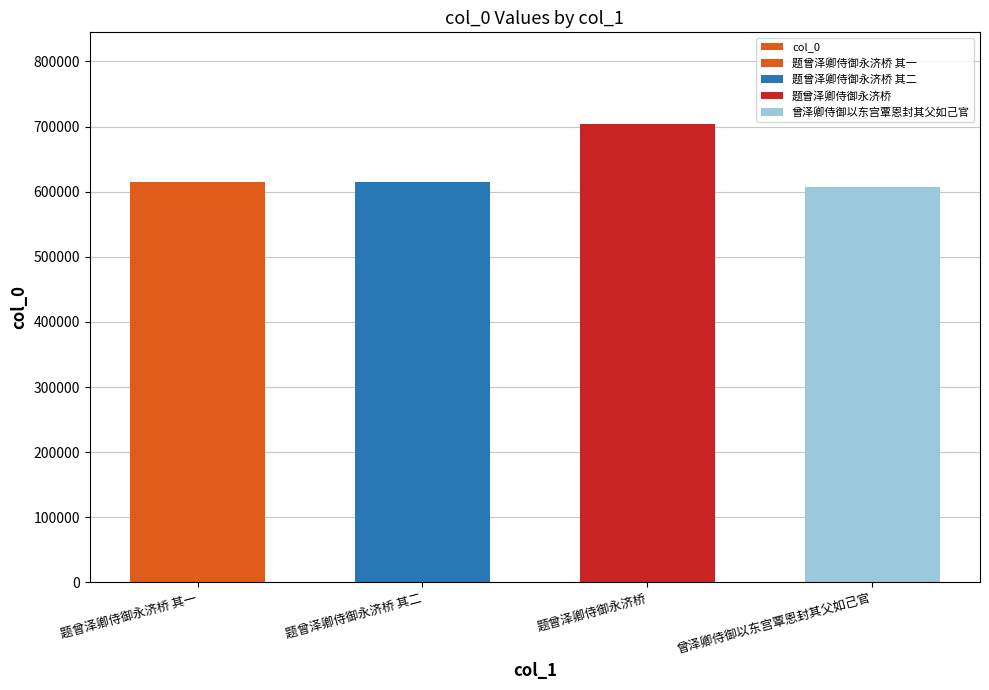

What is the label of the 3rd bar from the right?

题曾泽卿侍御永济桥 其二